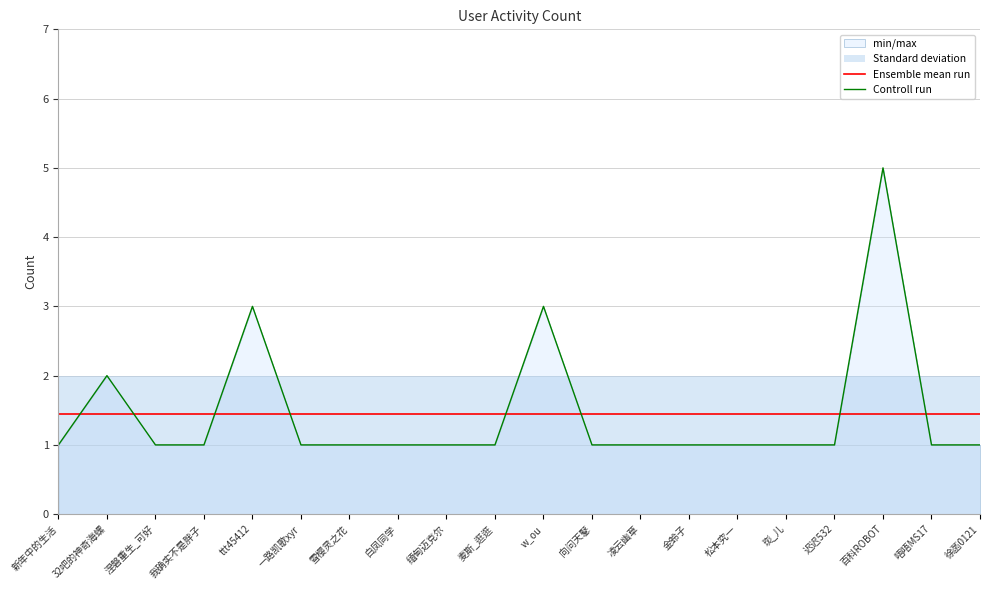

Between which two adjacent categories do Controll run and Ensemble mean run first intersect?

新年中的生活 and 32吧的神奇海螺